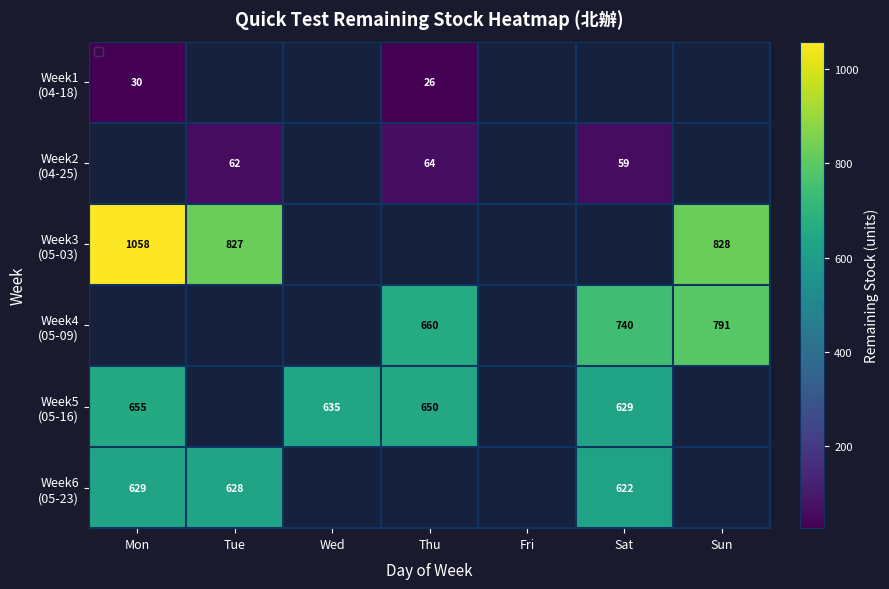

What is the approximate value of Week5 (05-16) at Mon?

655.0